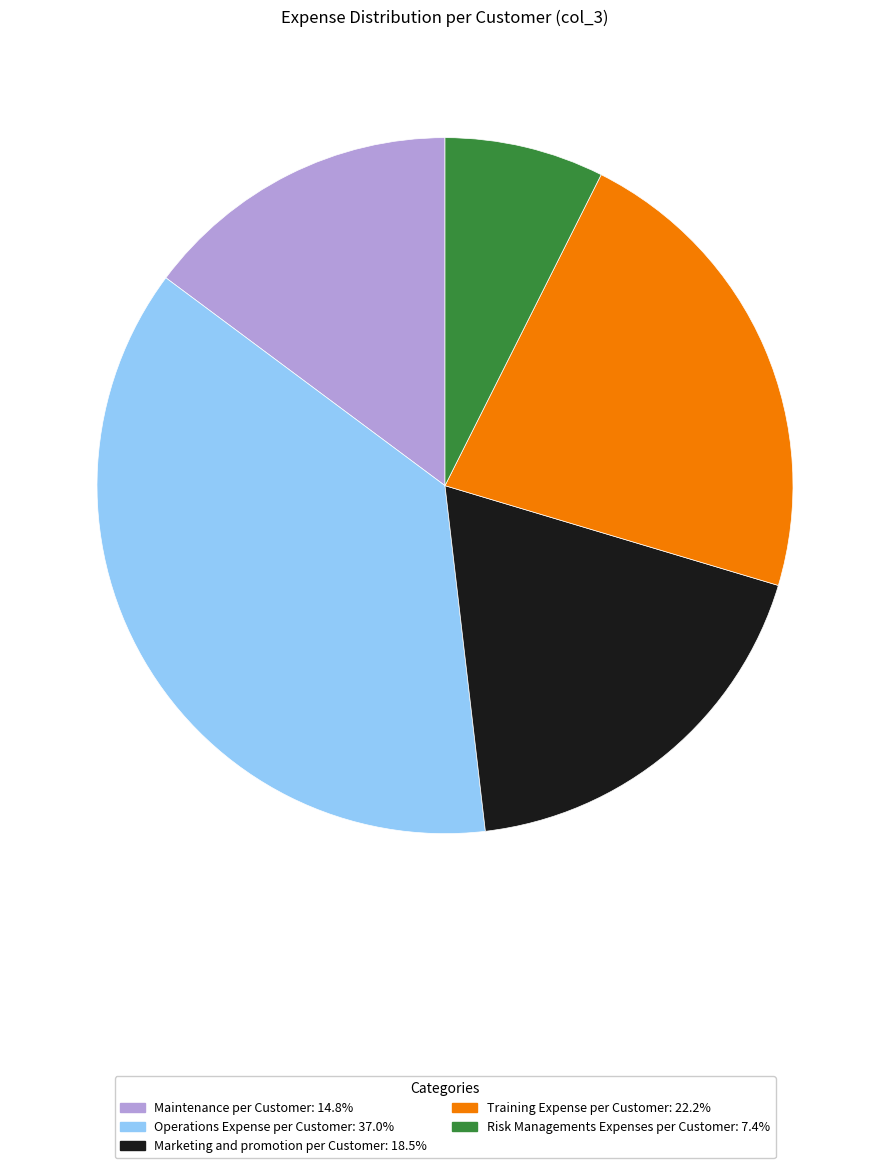

Does any single category account for the majority?

No